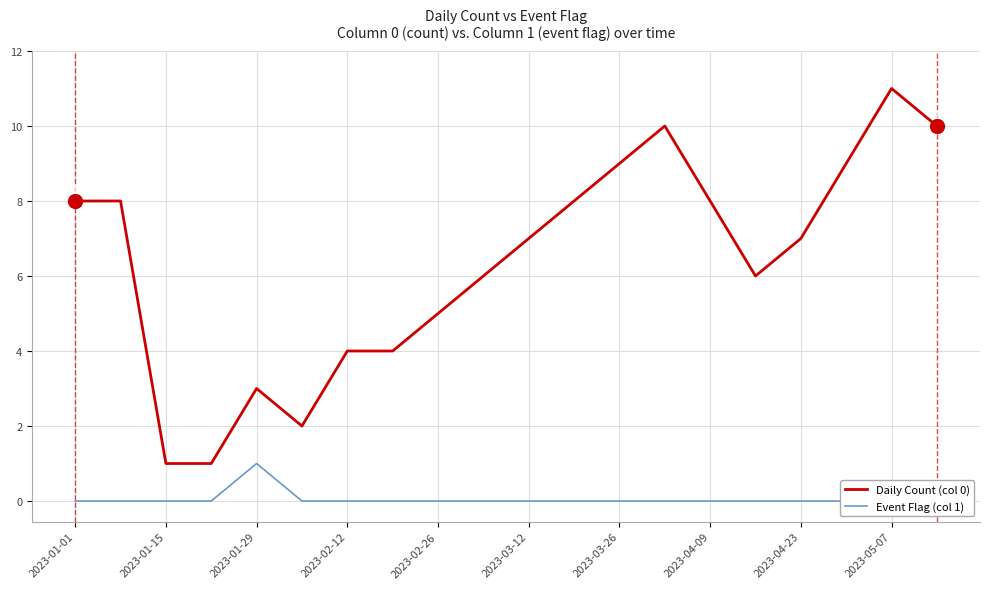

True or false: Daily Count (col 0) has a value of 3 at 2023-01-29.

True